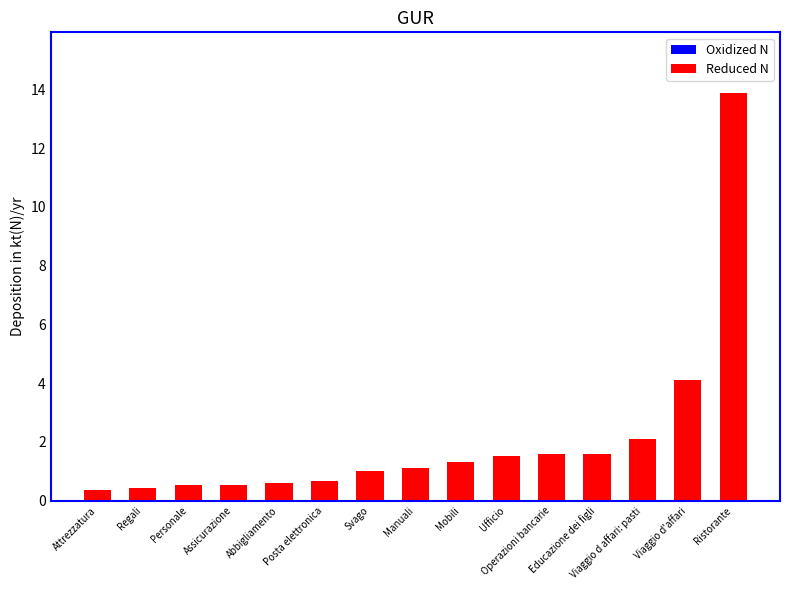

What is the difference between the second highest and minimum values?

3.7